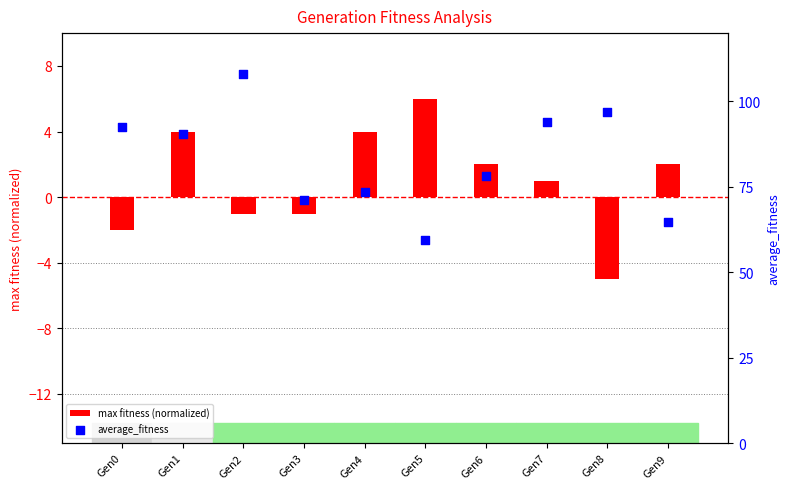

At which category is the sum across all series the highest?

Gen2